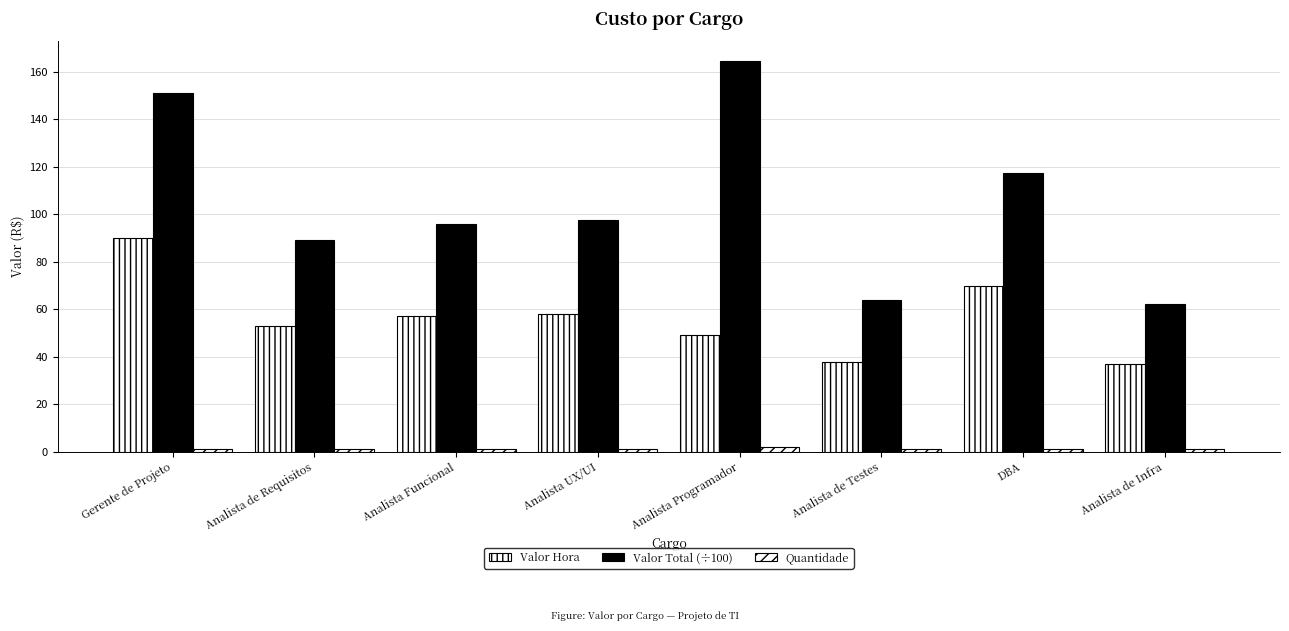

How many groups of bars are there?

8